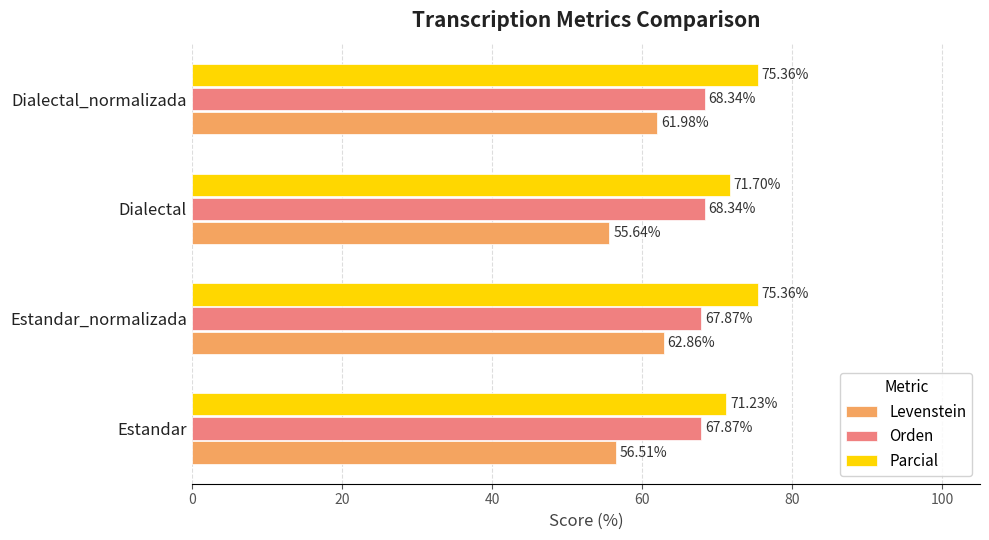

At Estandar_normalizada, list the series in order from smallest to largest.

Levenstein, Orden, Parcial